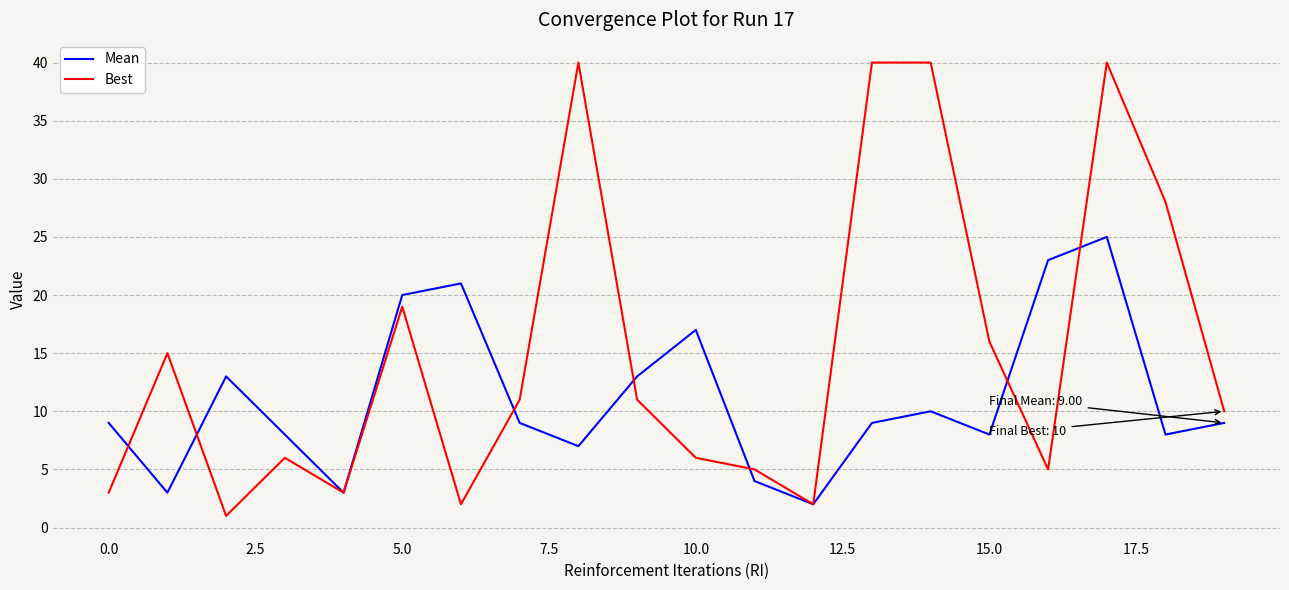

List the series in order of their overall mean, highest first.

Best, Mean